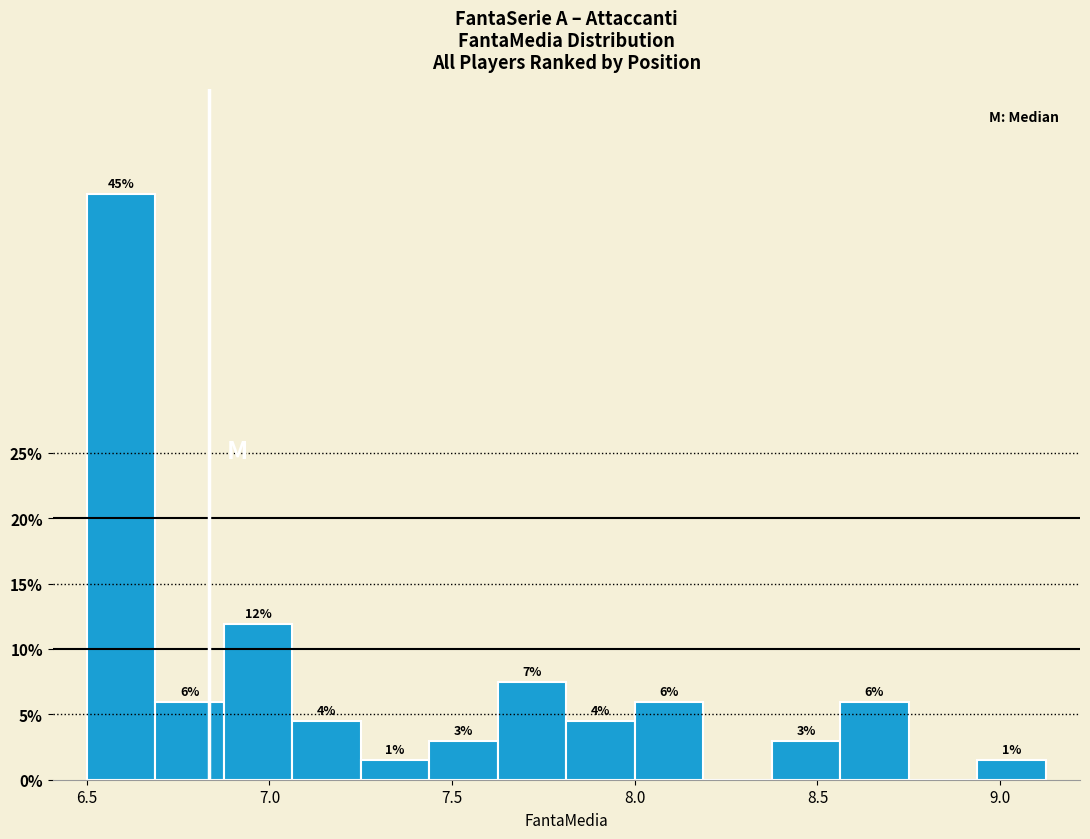

Read against the x-axis, roughly where is the centre of the tallest bar?

6.60